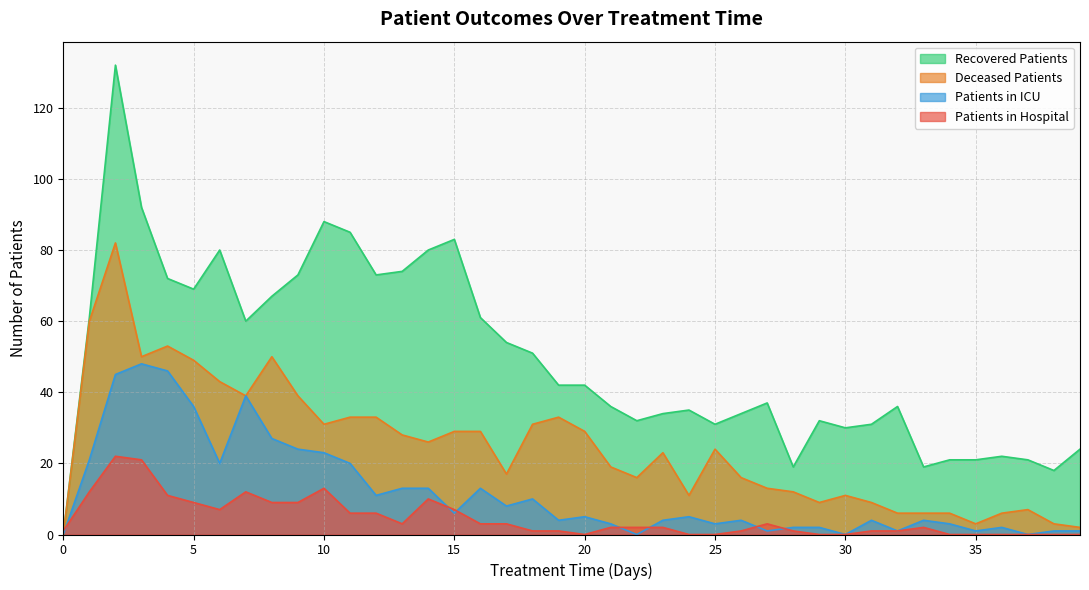

What is the sum of all deceased_patients values?

986